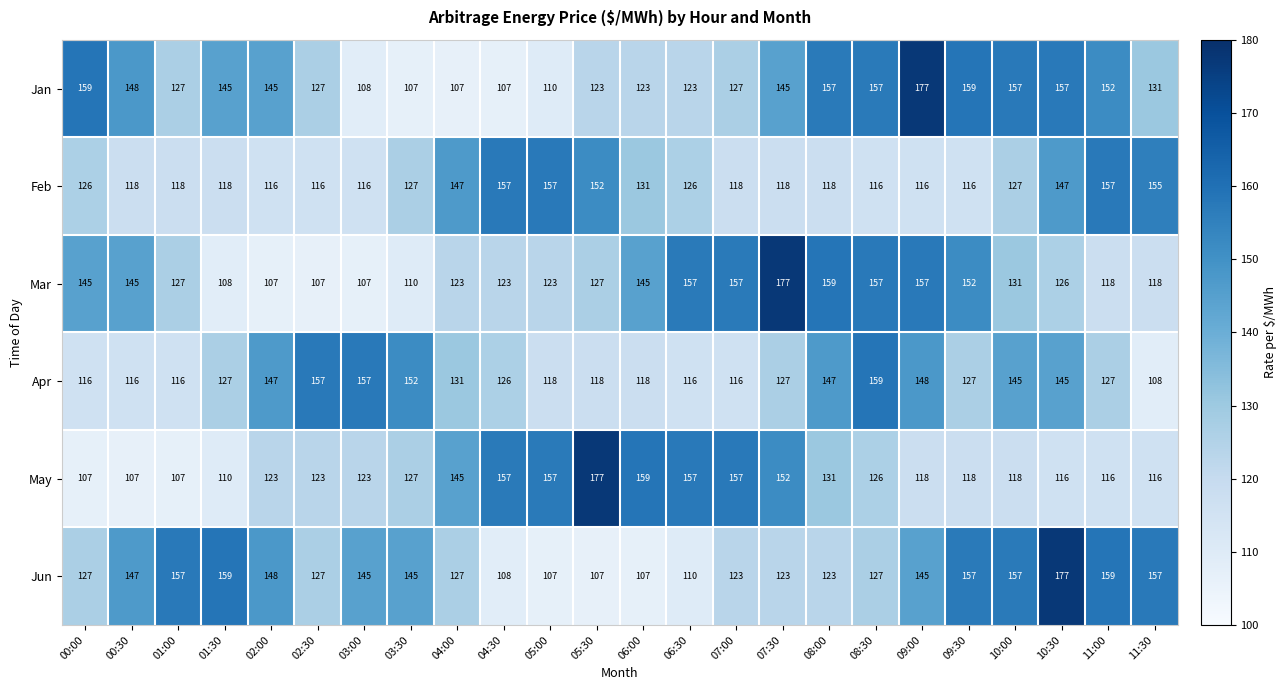

Between 11:00 and 11:30, which series saw the biggest shift?

Jan